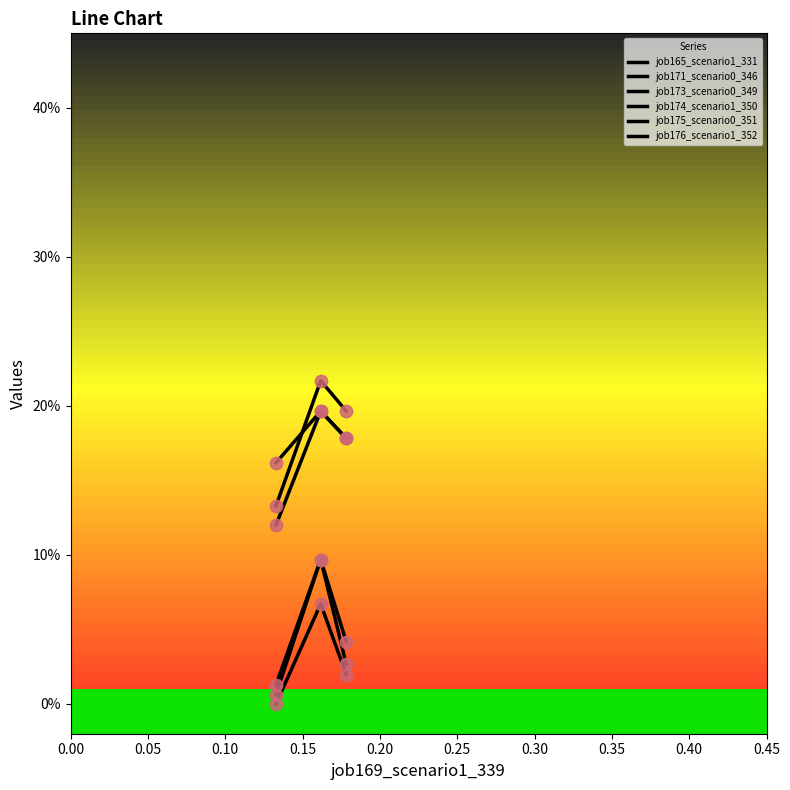

Does the chart have visible grid lines?

No